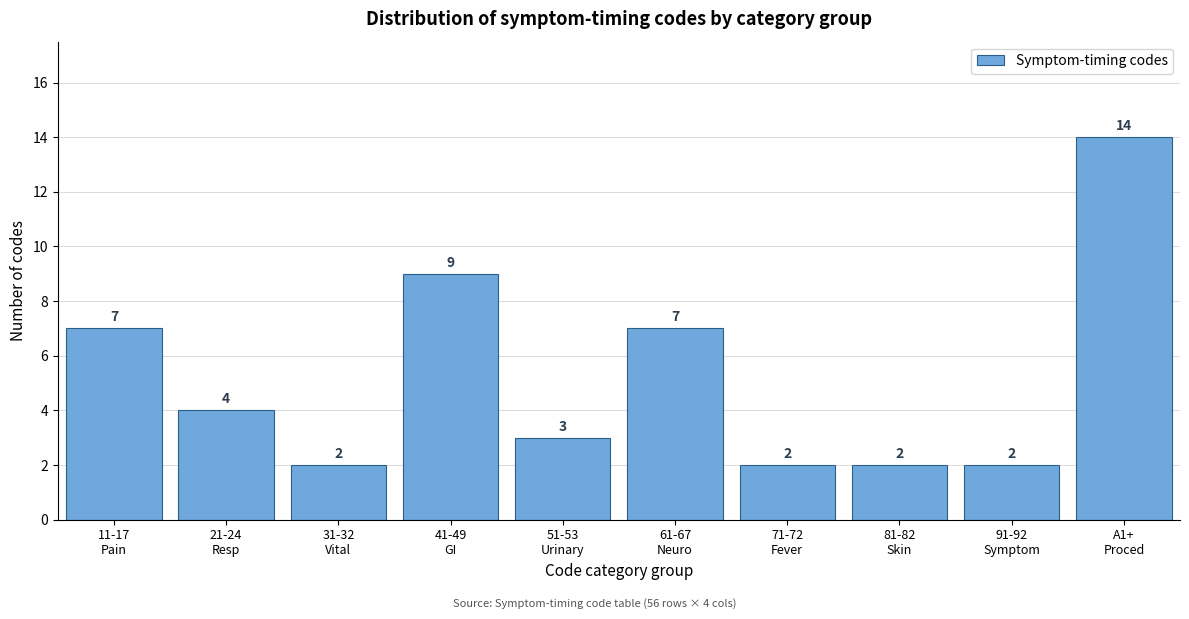

Reading right to left, extract all data points from this chart.

14	2	2	2	7	3	9	2	4	7